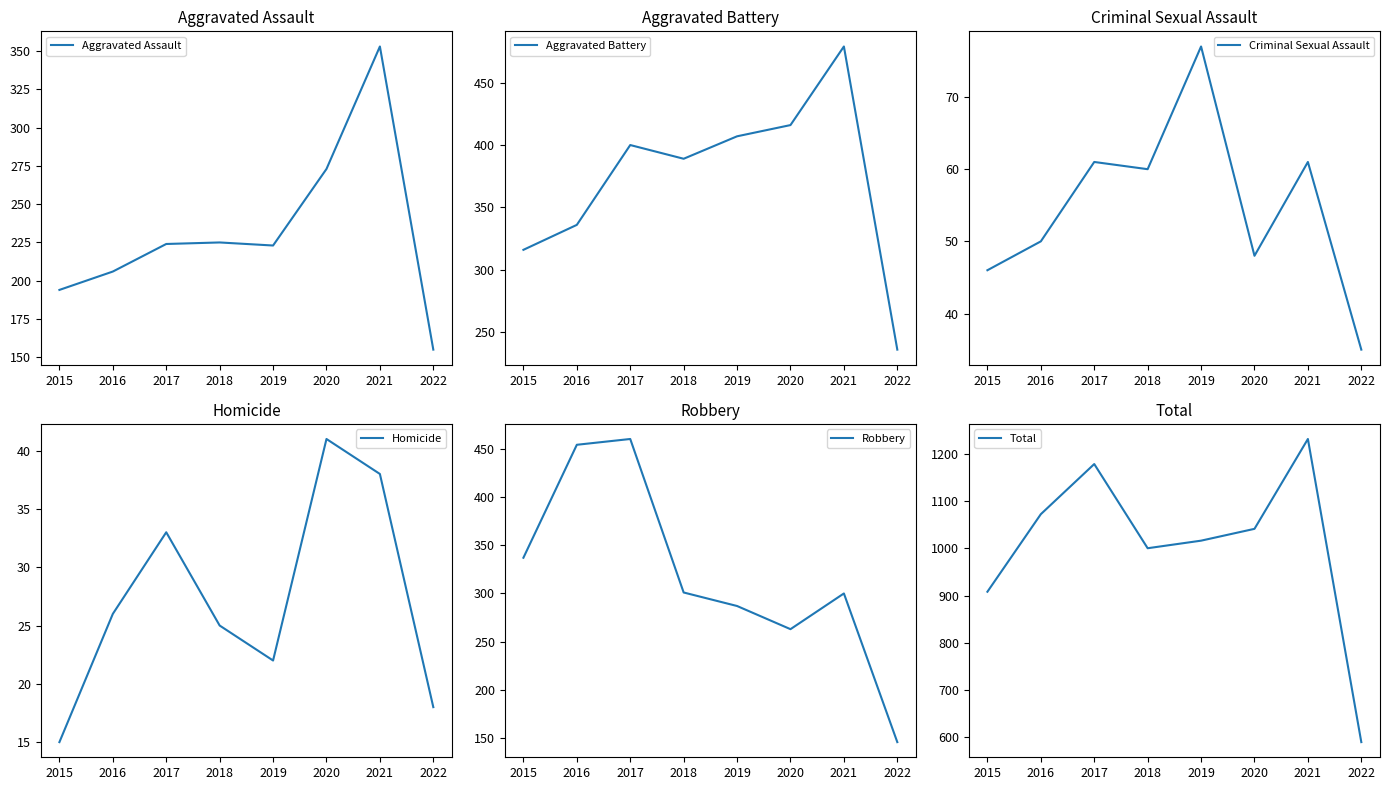

True or false: Criminal Sexual Assault and Total cross at least once.

False